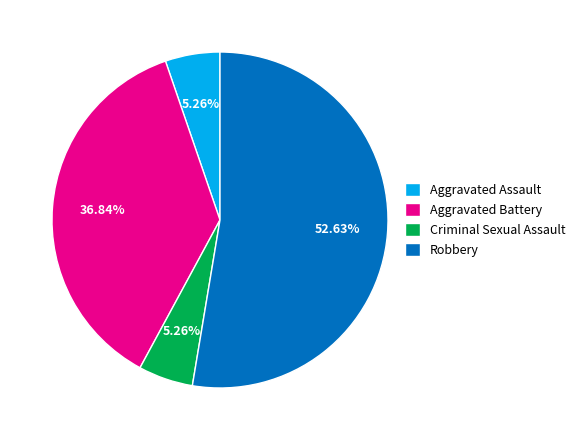

Between Robbery and Criminal Sexual Assault, which is larger?

Robbery